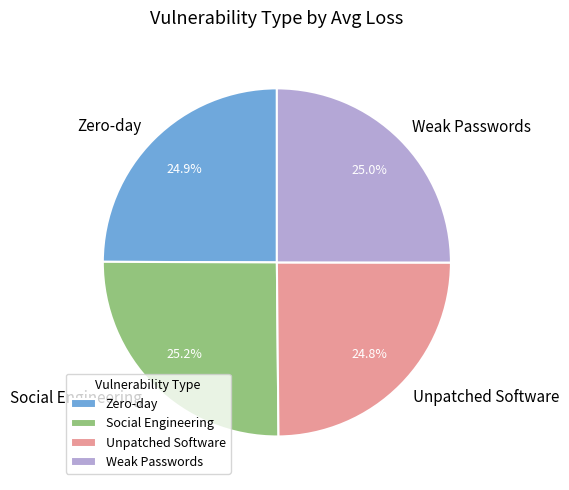

What portion of the pie excludes Unpatched Software?

75.2%